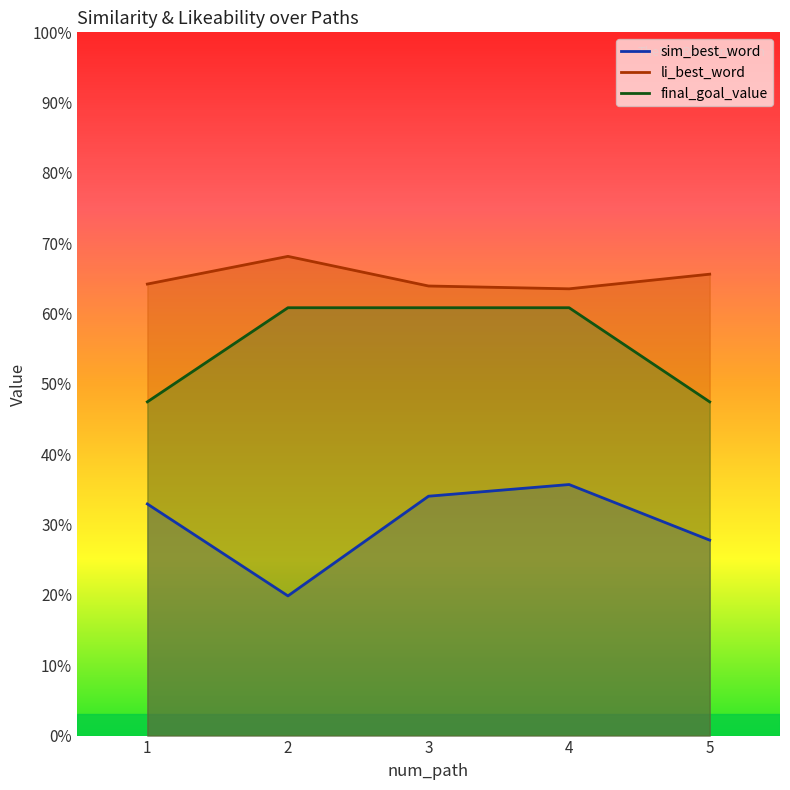

Is it true that li_best_word equals 0.4 at 4?

False